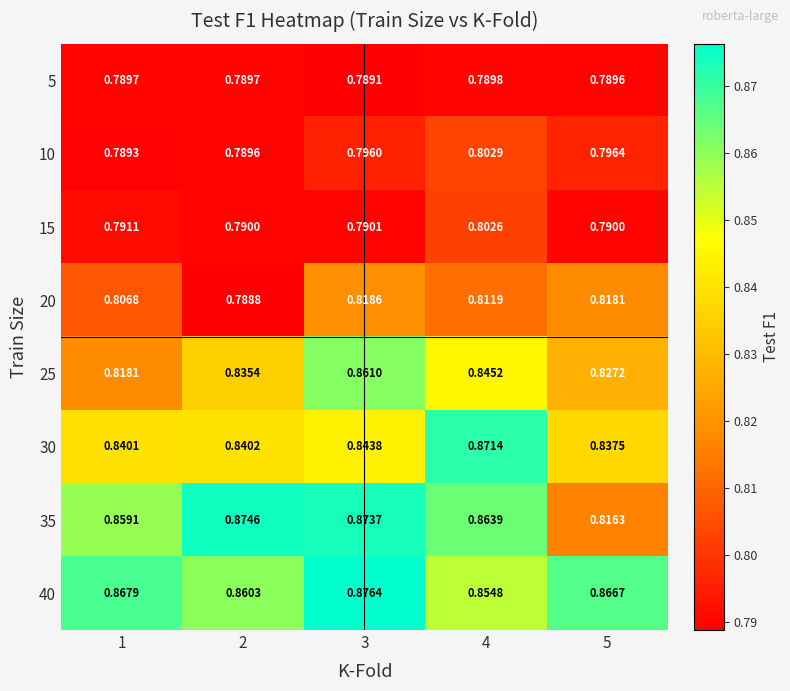

At which category does the chart reach its minimum across all series?

2